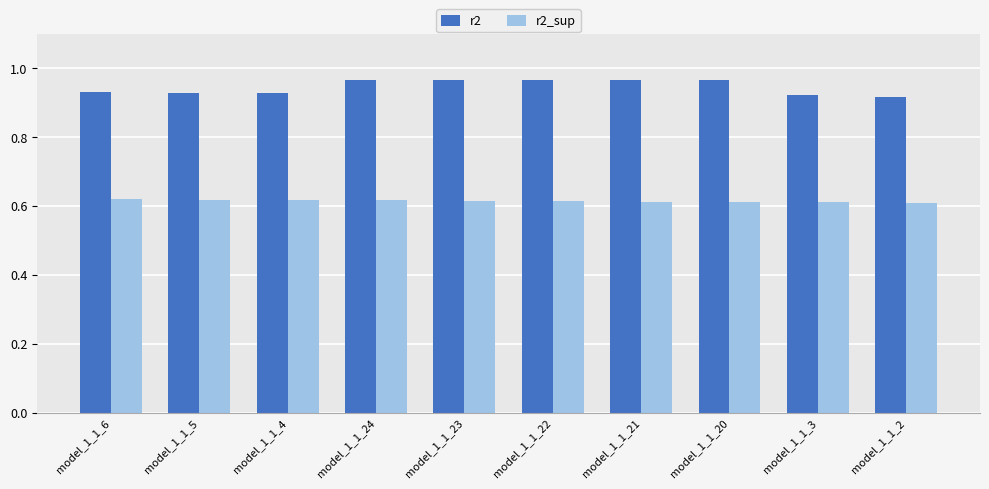

What is the label of the 5th bar from the right?

model_1_1_22